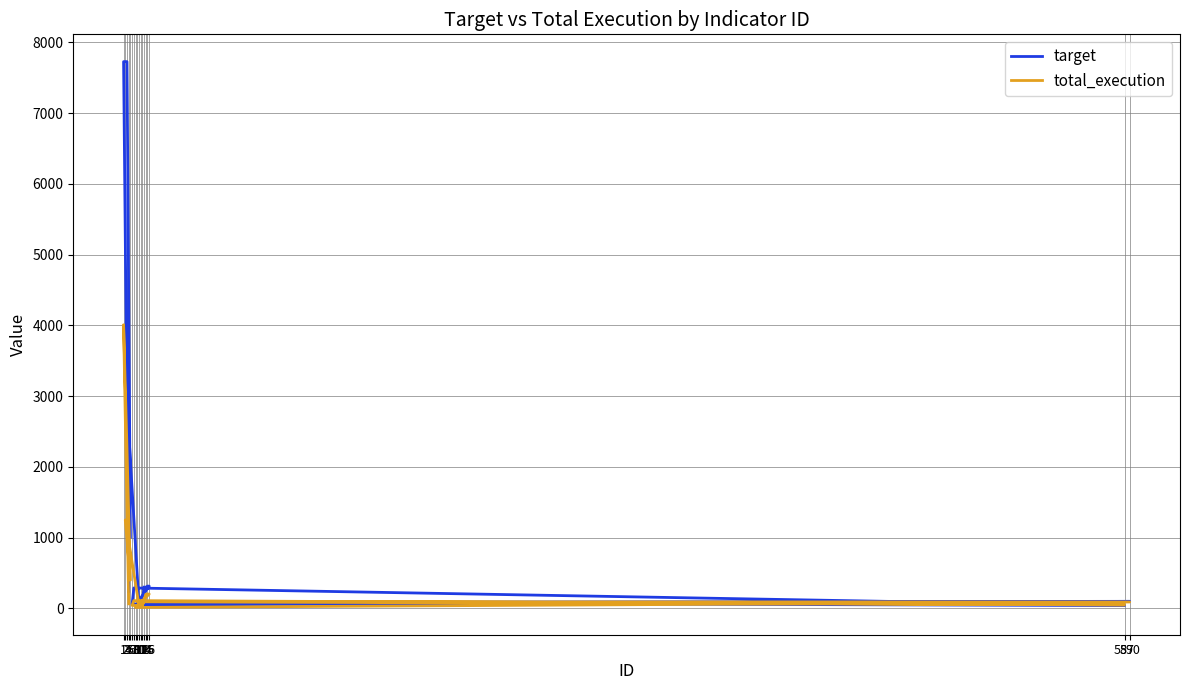

What is the sum of all target values?

22070